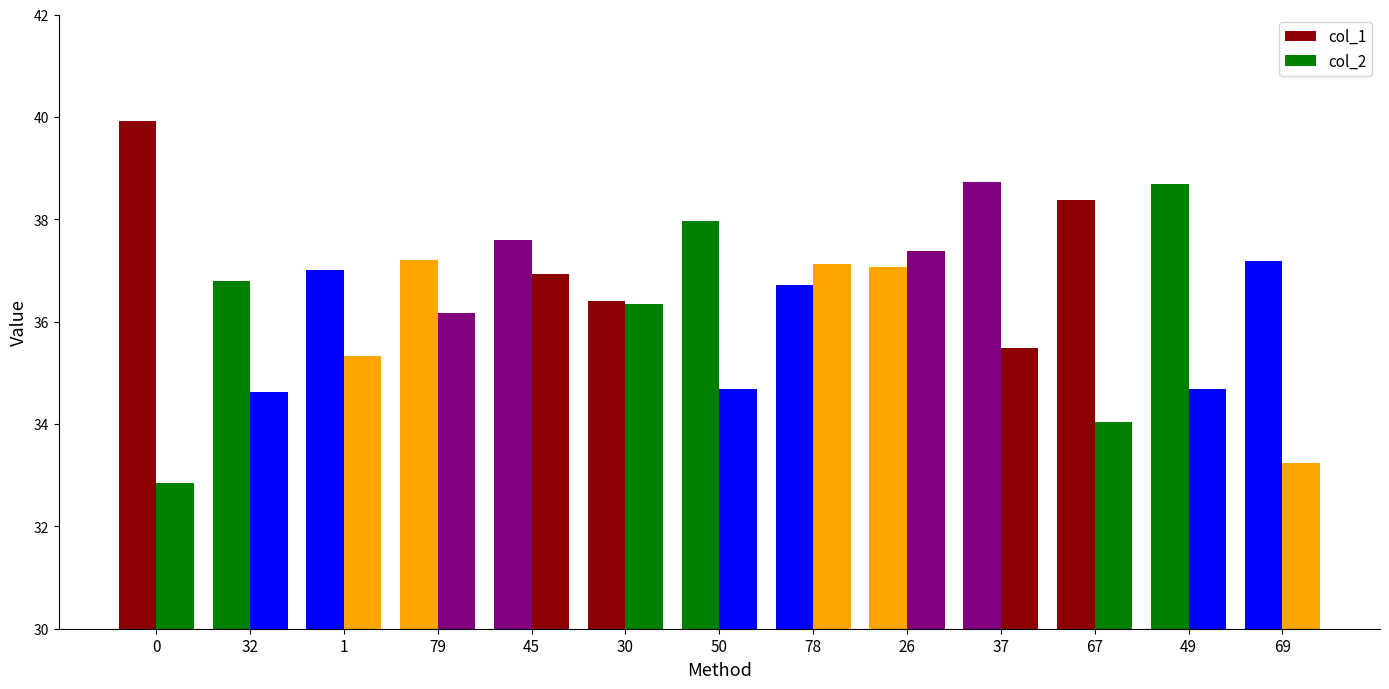

List the series in order of their overall mean, highest first.

col_1, col_2